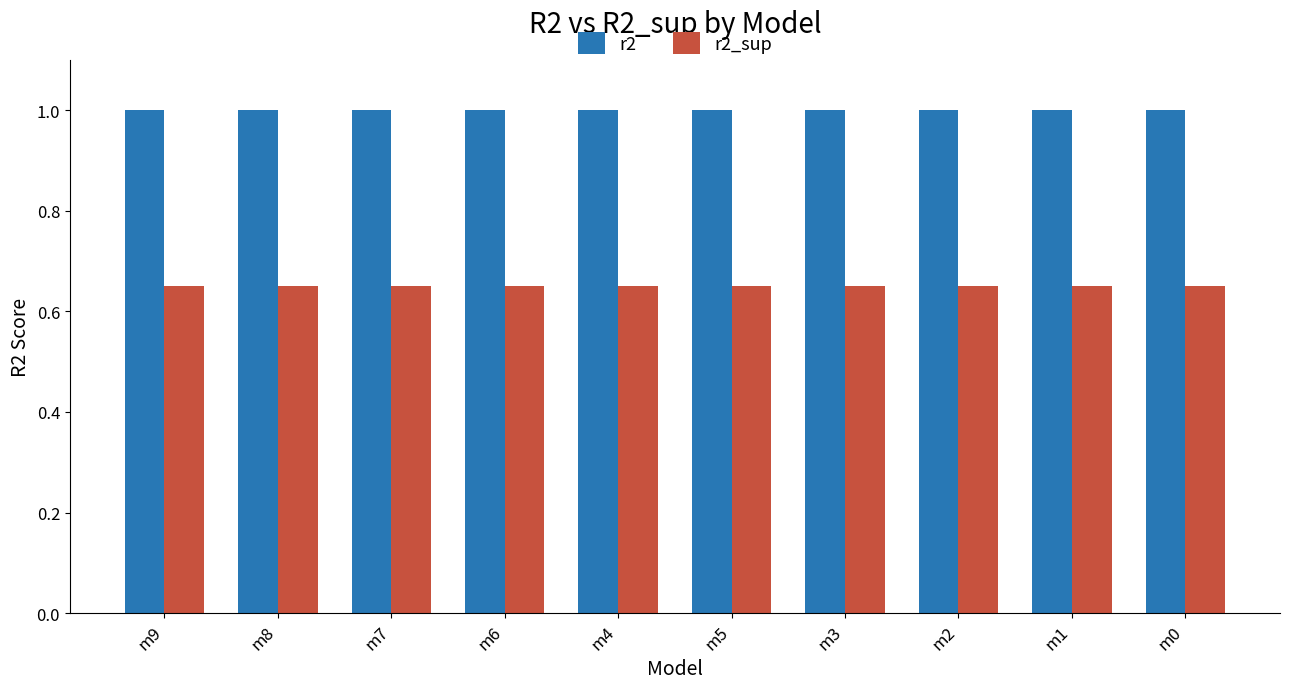

Is the value of r2_sup at m9 greater than the value of r2 at m7?

No